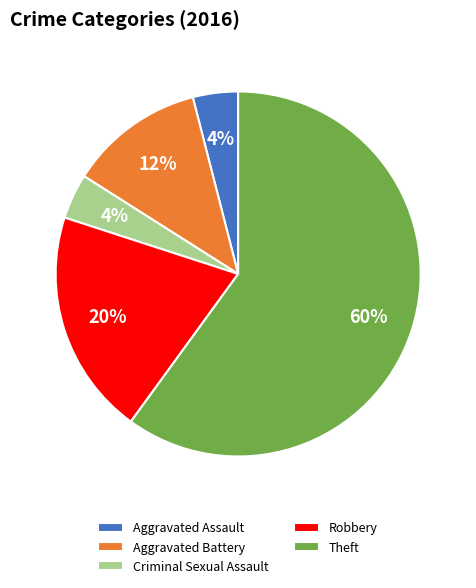

Does any single category account for the majority?

Yes